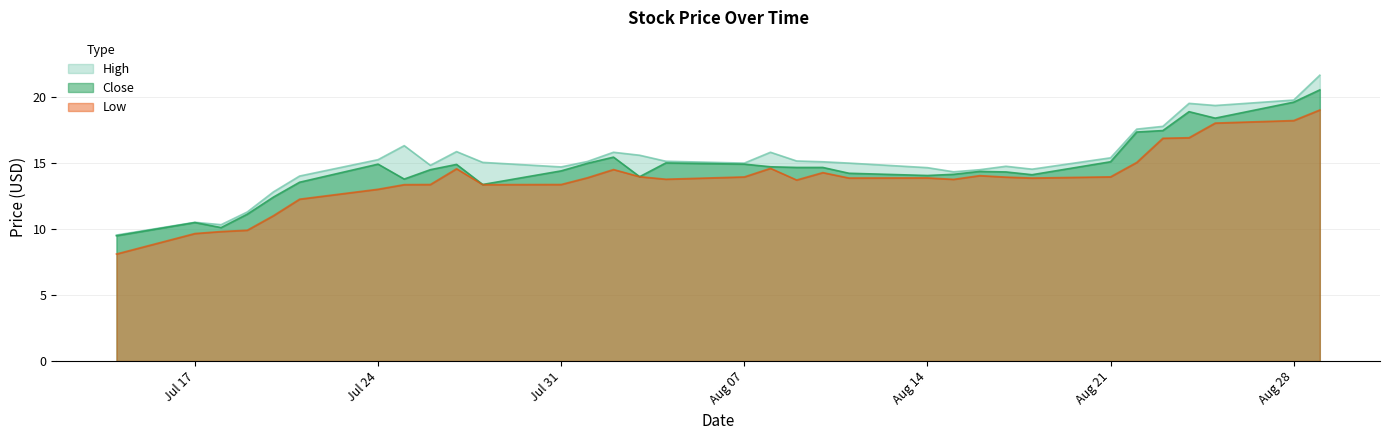

At which category is the sum across all series the highest?

2017-08-29